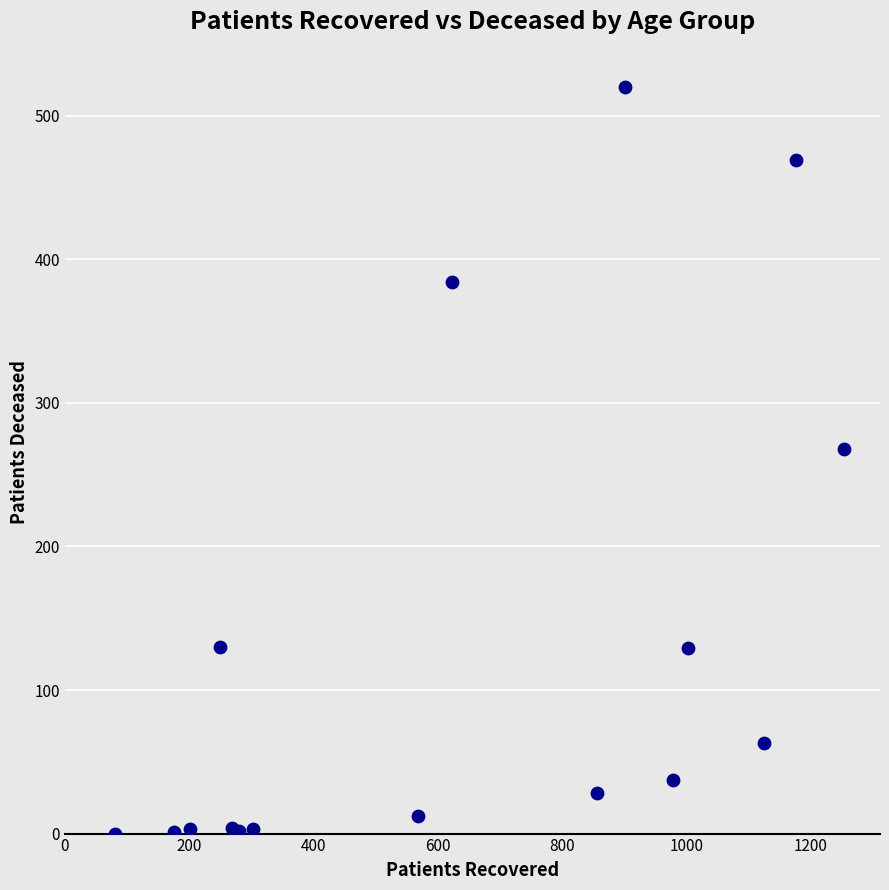

What Y value in the scatter plot is closest to 260?

268